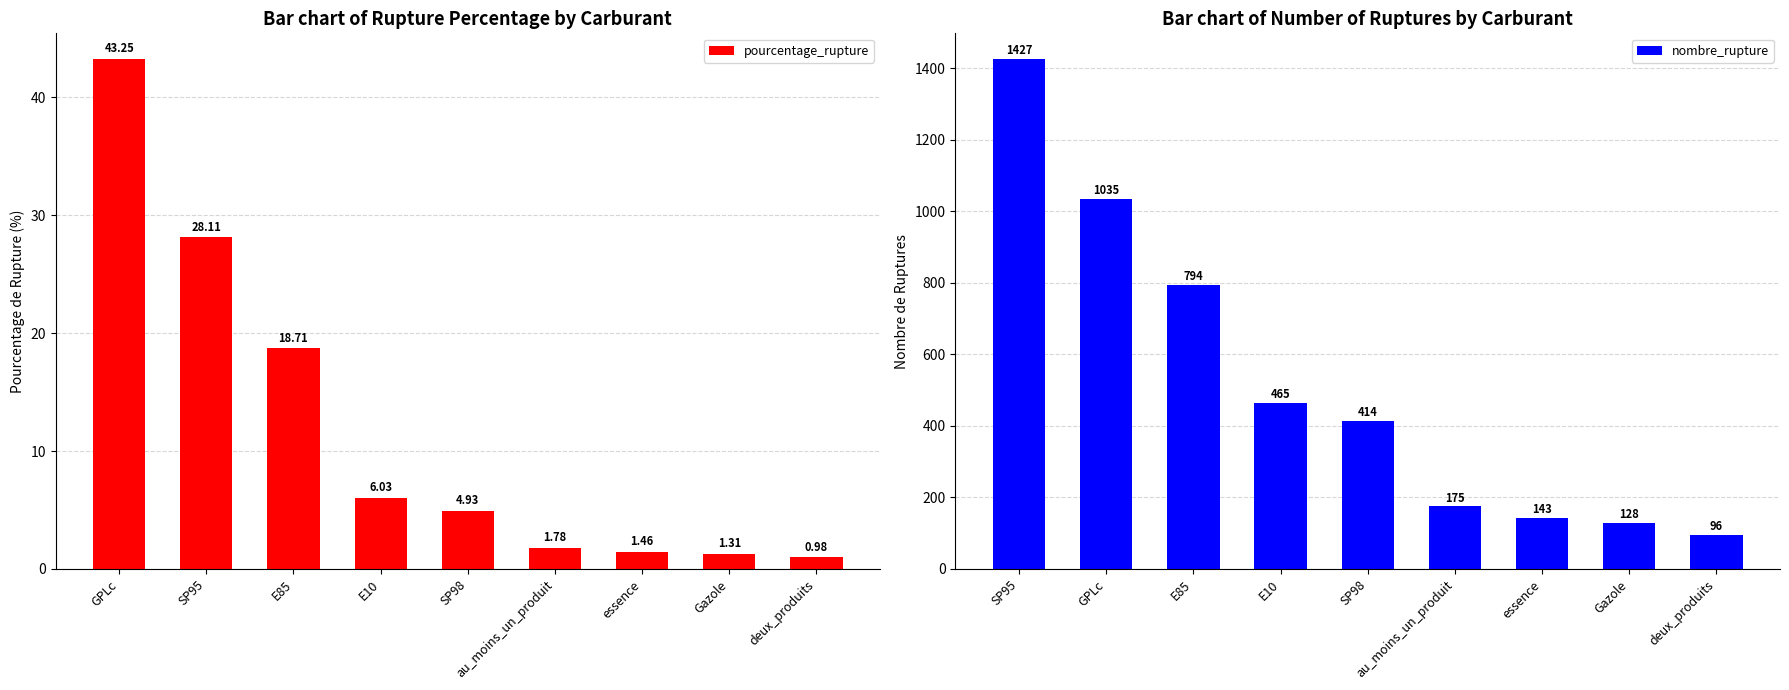

Where does the pourcentage_rupture series first go above 4?

GPLc